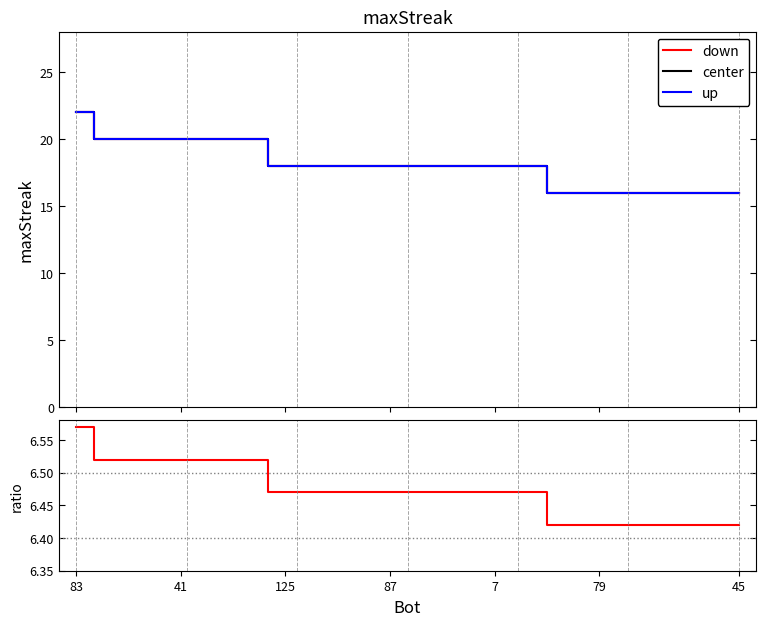

Does the chart have visible grid lines?

No